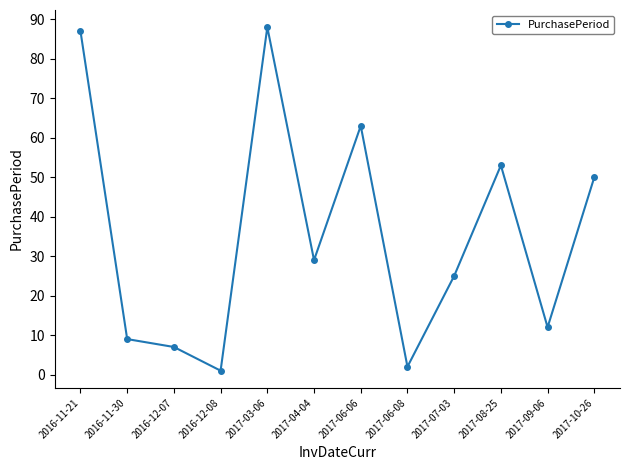

Rank the categories by value from lowest to highest.

2016-12-08, 2017-06-08, 2016-12-07, 2016-11-30, 2017-09-06, 2017-07-03, 2017-04-04, 2017-10-26, 2017-08-25, 2017-06-06, 2016-11-21, 2017-03-06